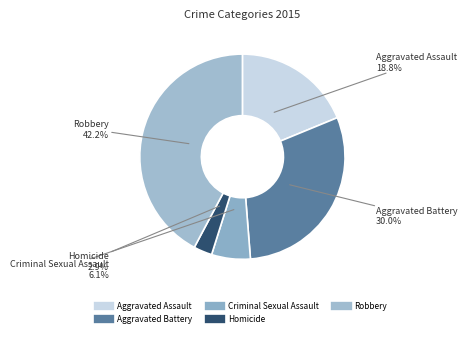

Is the sum of Robbery and Criminal Sexual Assault greater than half?

No